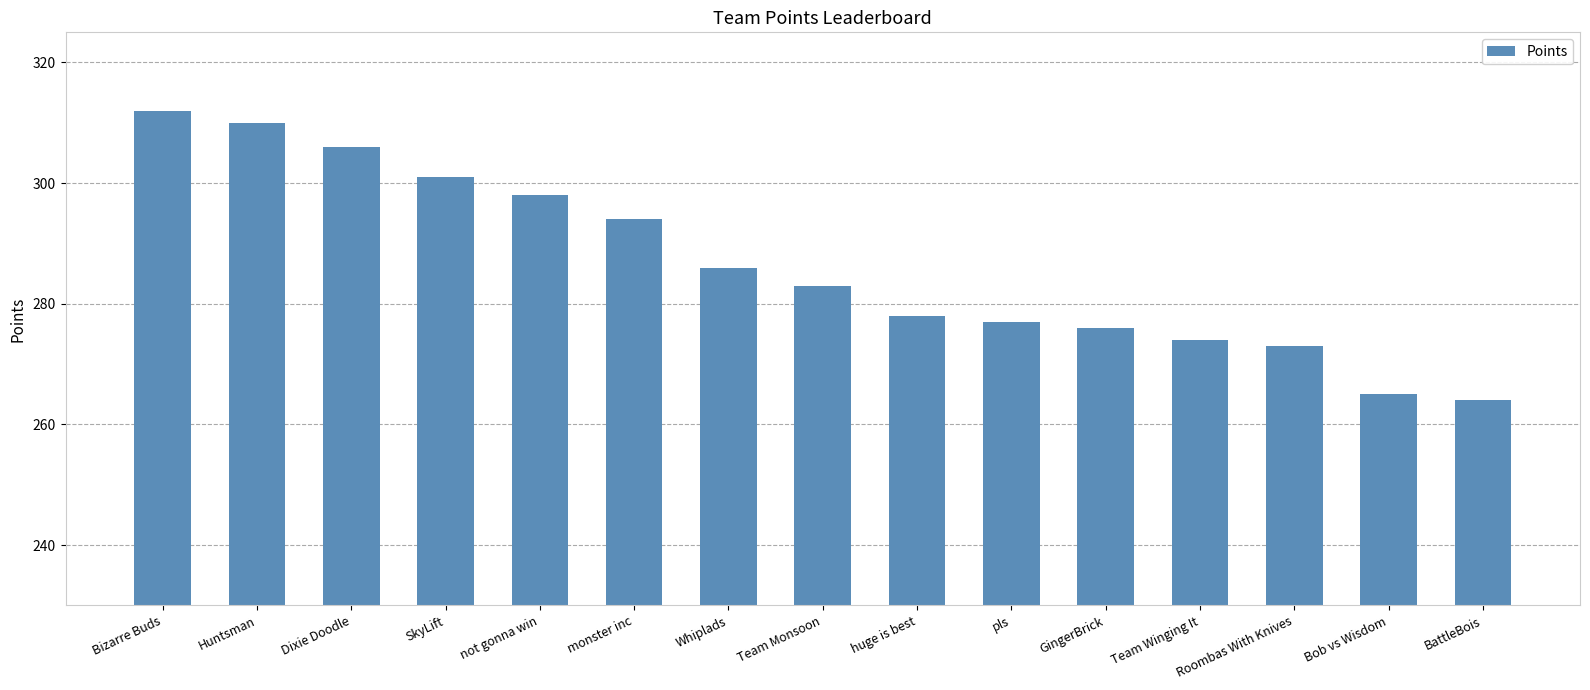

Are the bars grouped side by side (vs. stacked)?

No